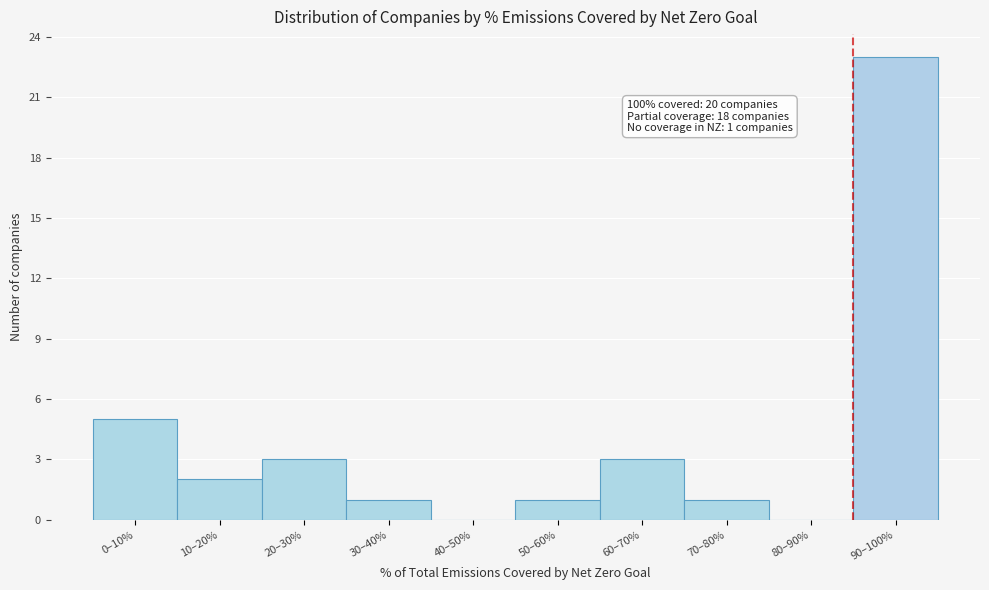

Reading right to left, what are all the values shown in this chart?

90–100%=23	80–90%=0	70–80%=1	60–70%=3	50–60%=1	40–50%=0	30–40%=1	20–30%=3	10–20%=2	0–10%=5